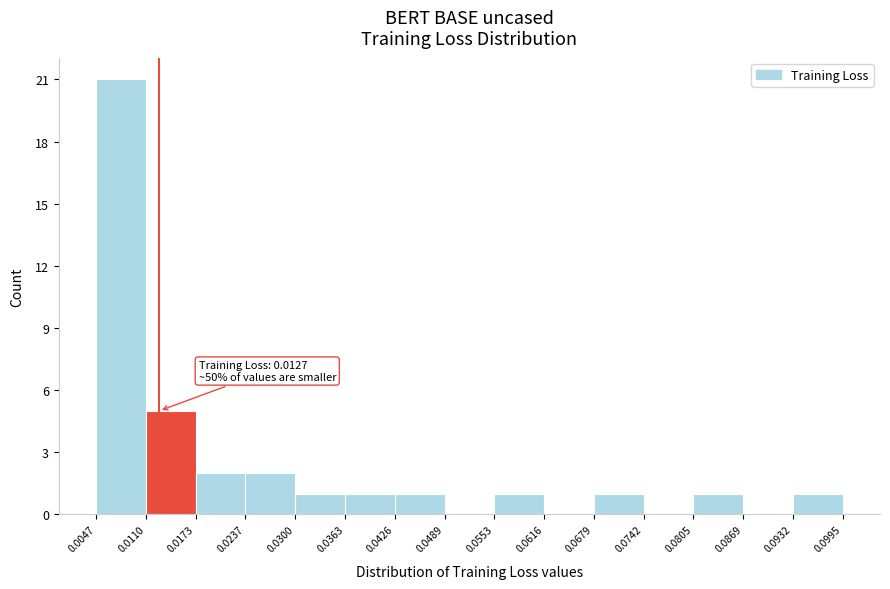

Over which range of the x-axis is the bar tallest?

0.0047 to 0.0110